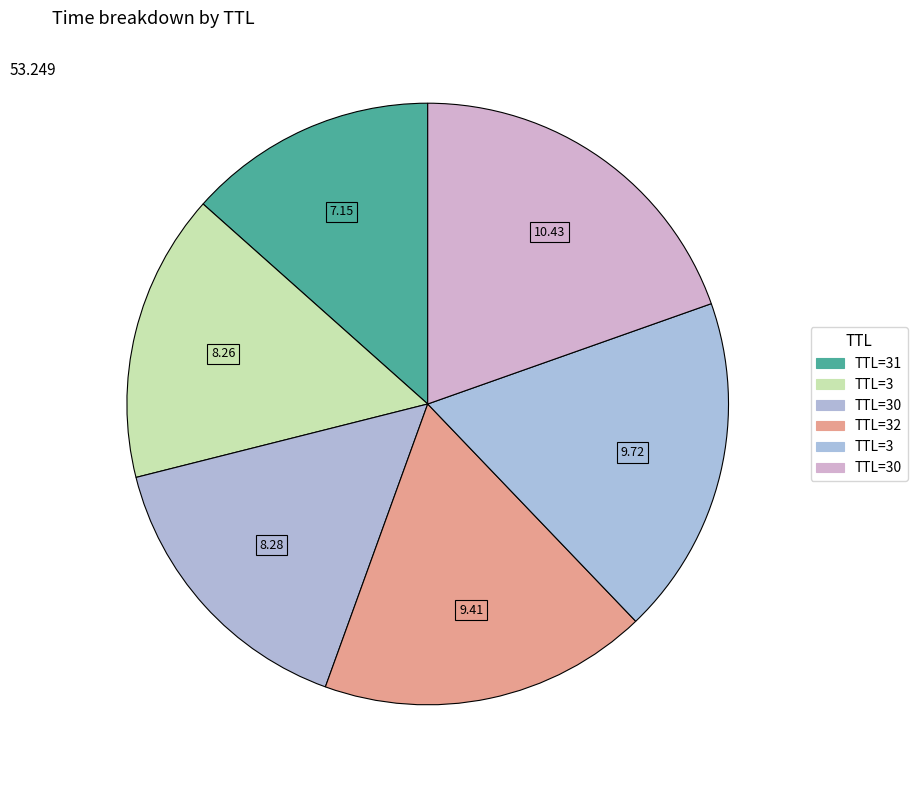

Count the number of slices in the pie.

6